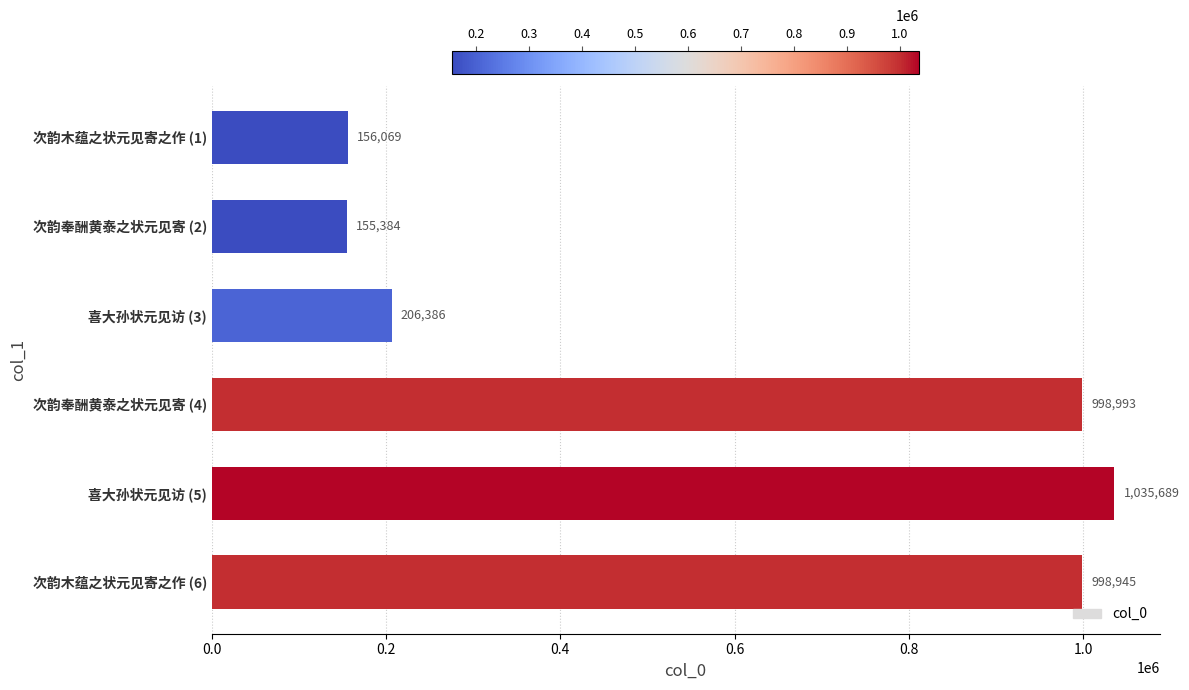

What is the difference between the maximum and second lowest values?

879620